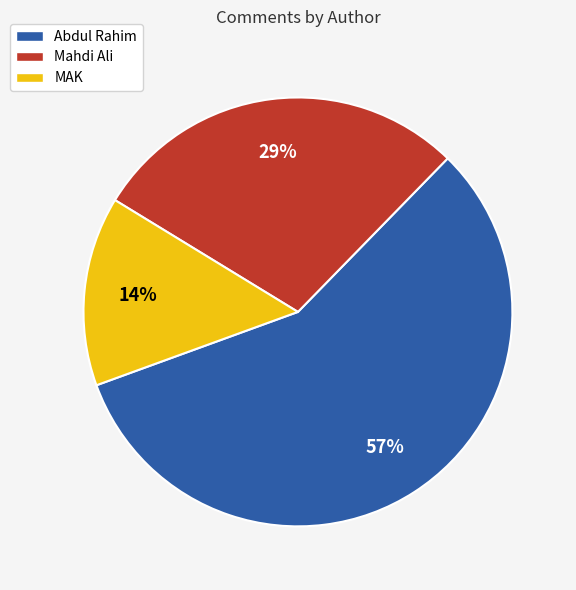

Which slice is the largest?

Abdul Rahim